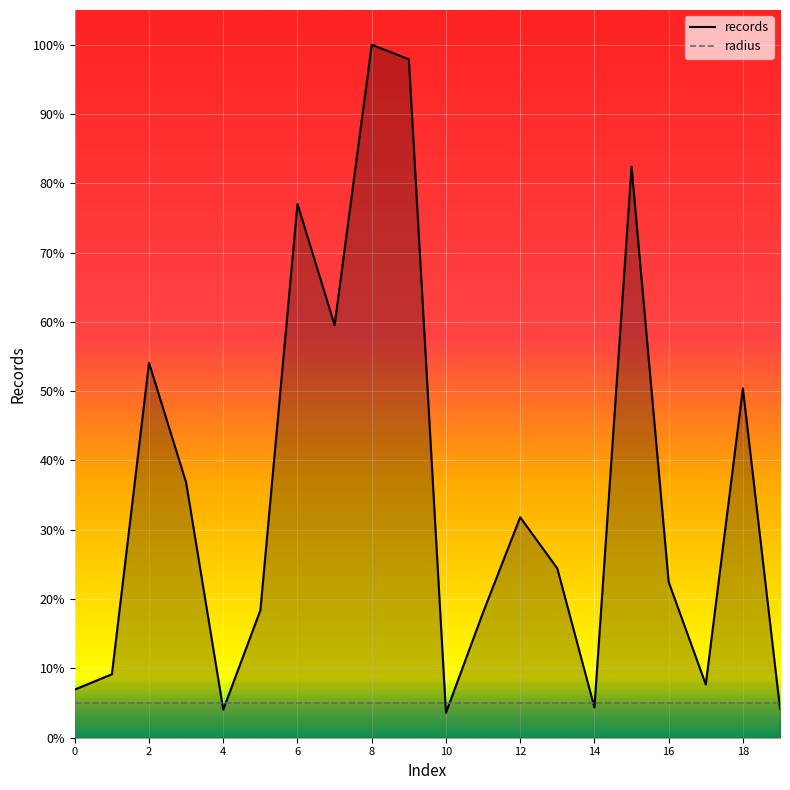

What are all the series names shown in the legend?

records, radius